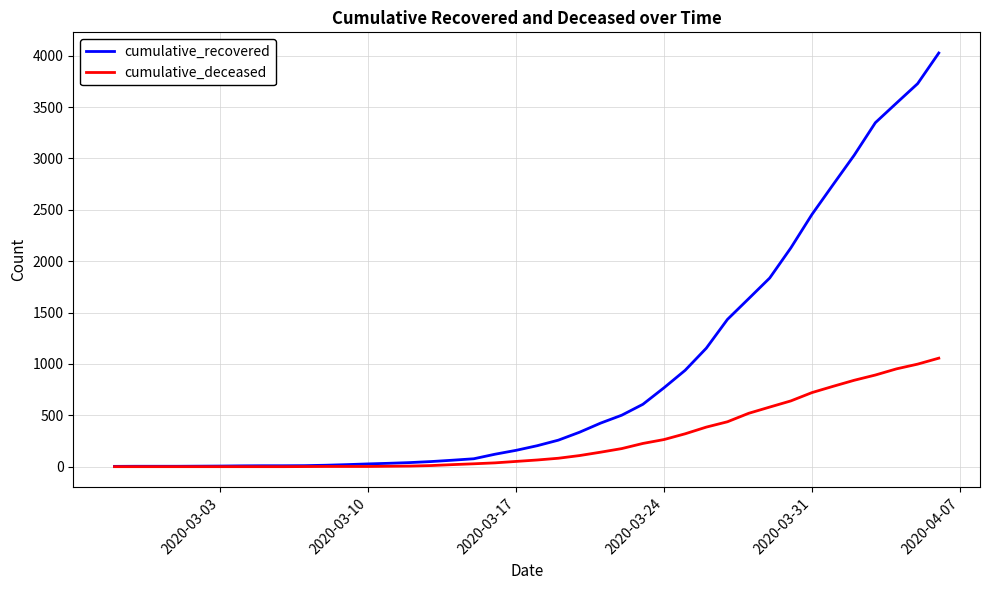

At how many categories does at least one series exceed 2803?

5